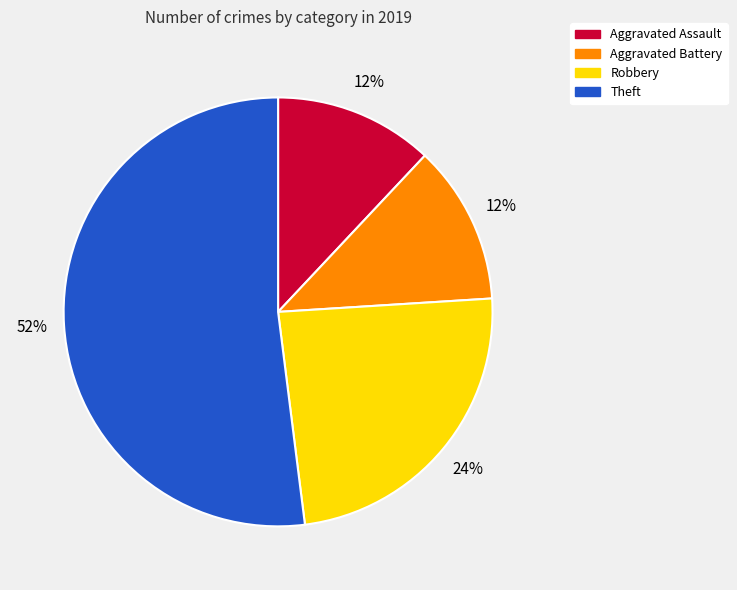

To the nearest percent, what is the combined percentage of Aggravated Assault and Robbery?

36%